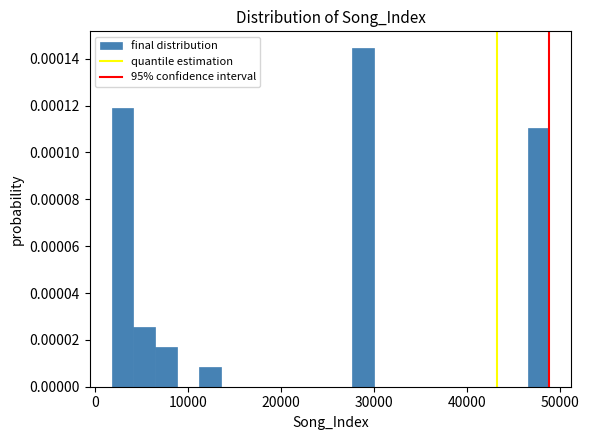

Around what value on the x-axis is the tallest bar? Give the approximate position of its centre, as read against the axis.

29000